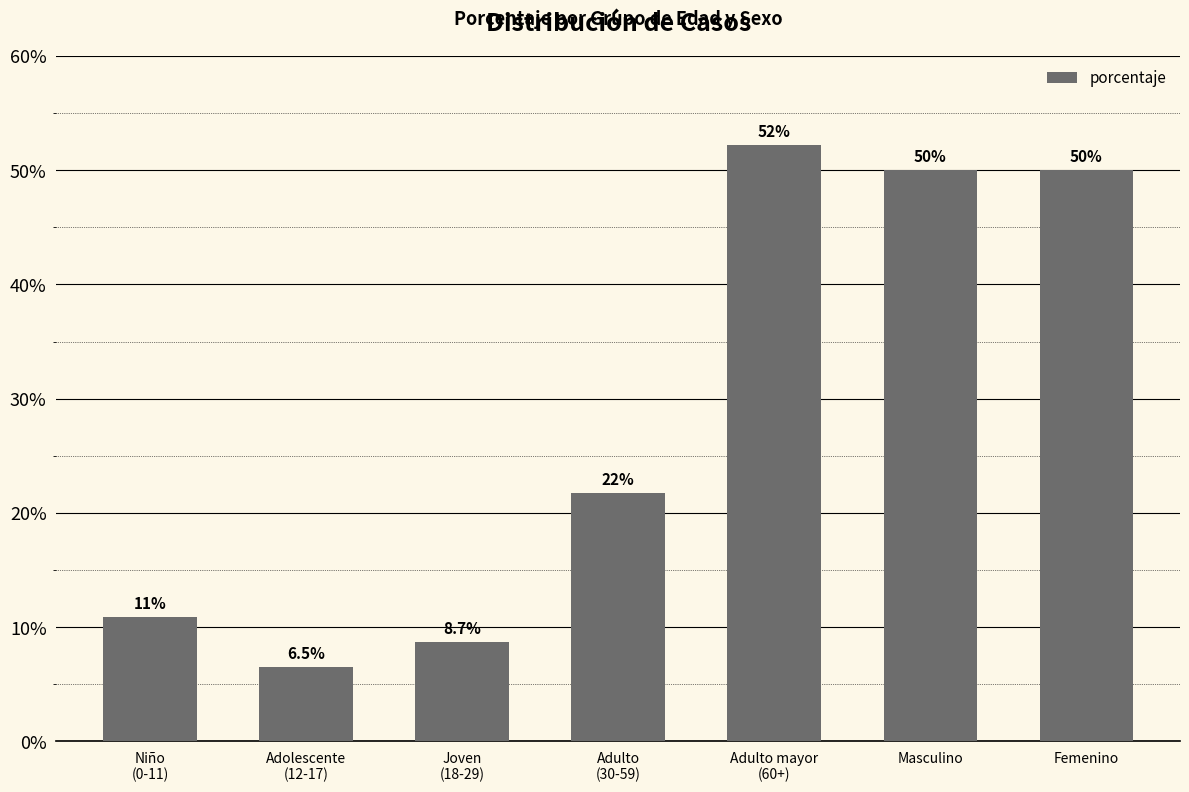

Are the bars horizontal?

No